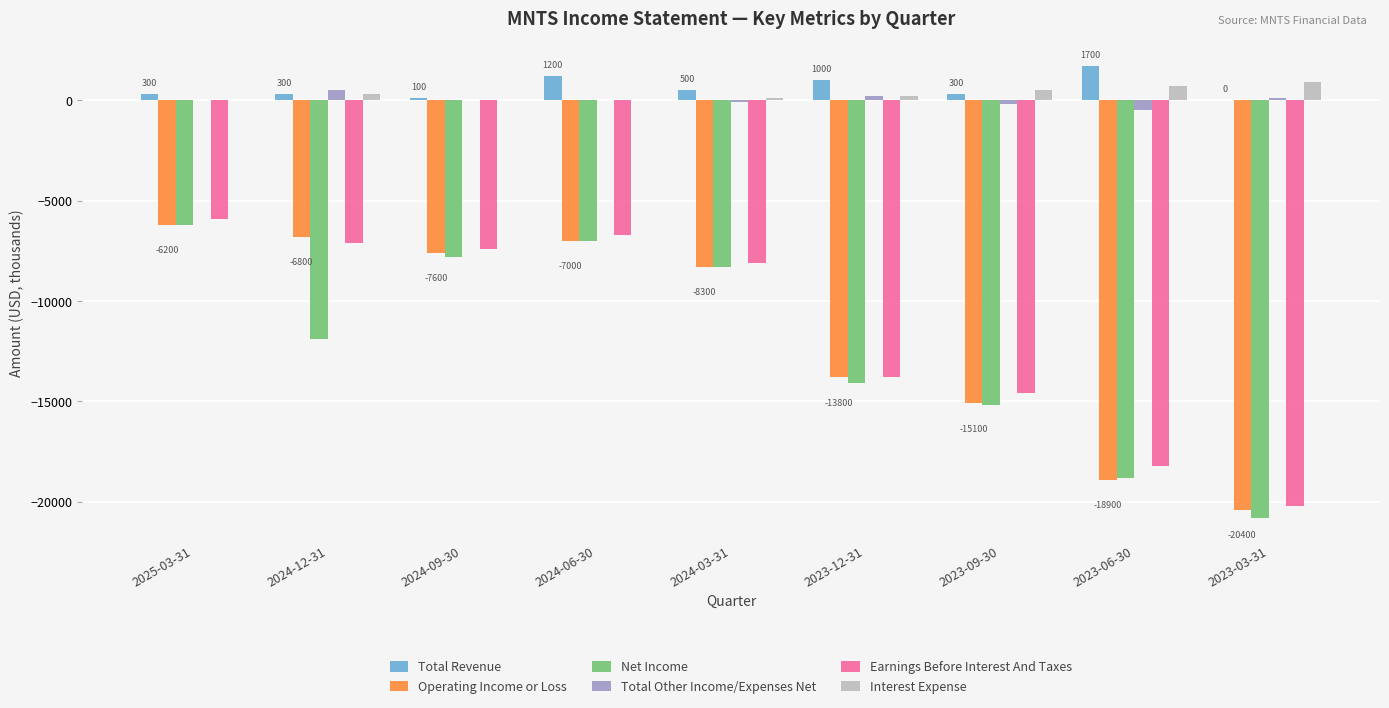

Between 2024-06-30 and 2023-03-31, which series saw the biggest shift?

Net Income